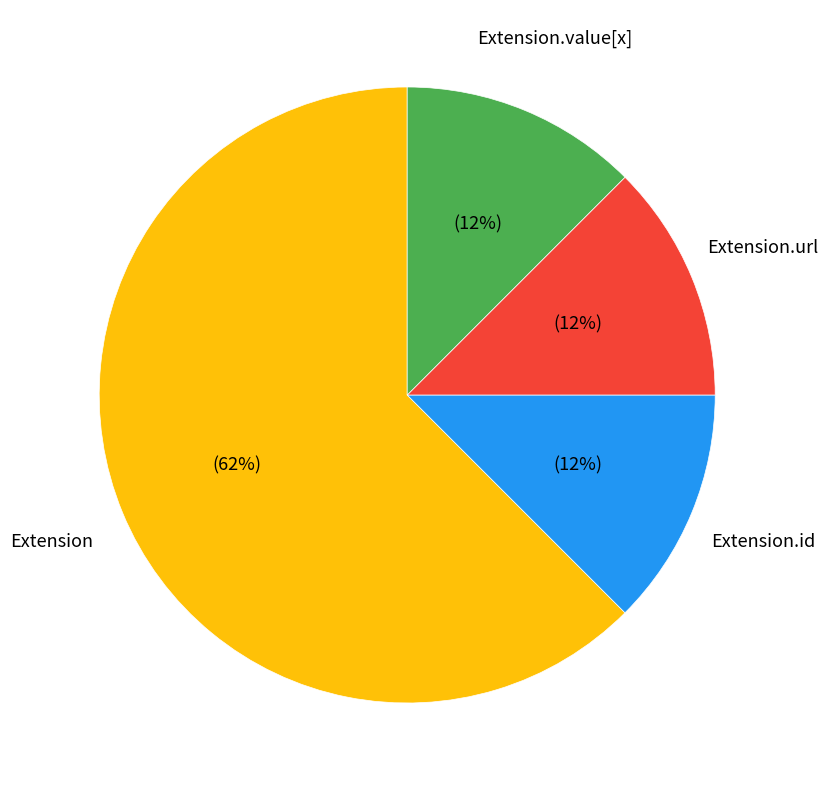

Which slice is the largest?

Extension